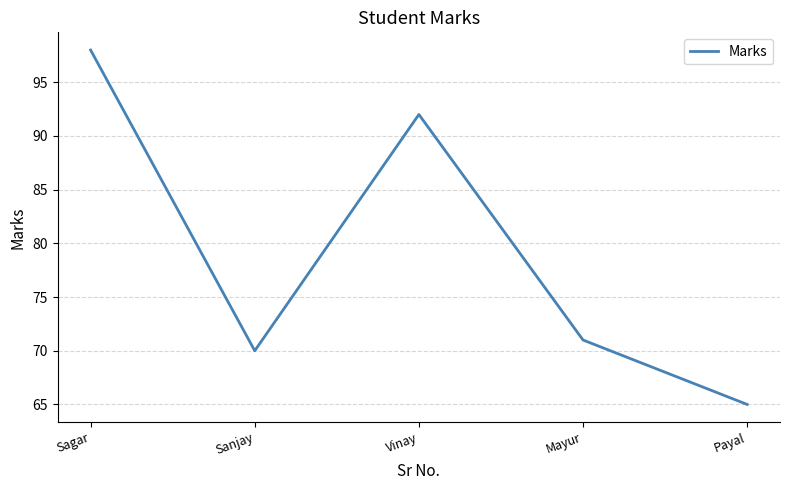

What is the difference between the maximum and minimum values?

33